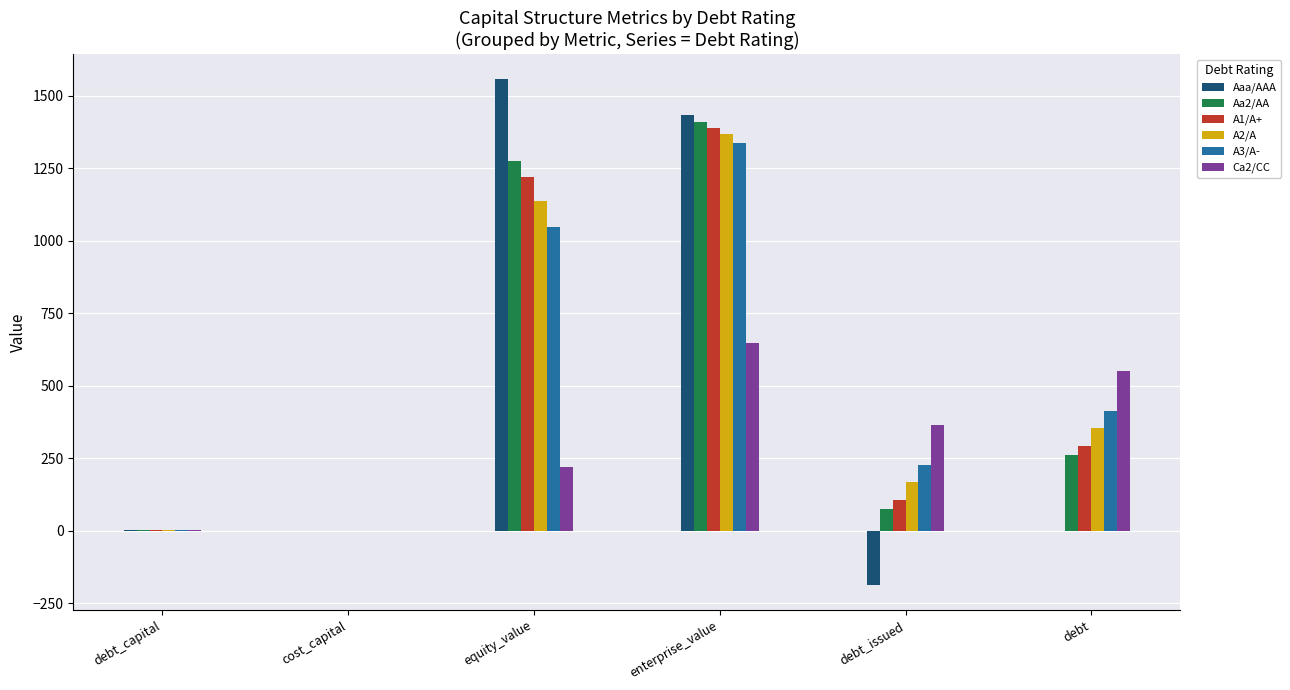

Which label corresponds to the largest value in the chart?

equity_value